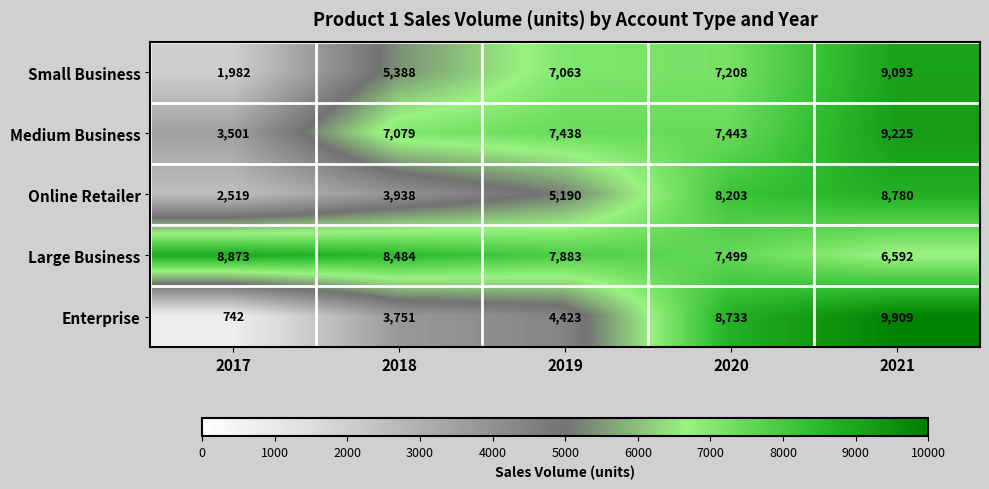

How many categories are shown in the chart?

5